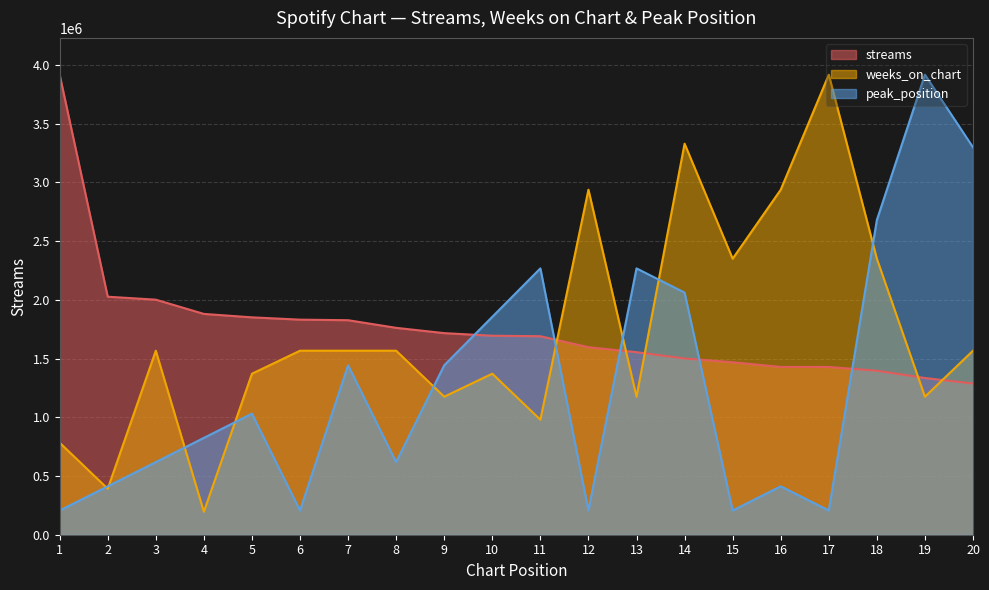

Which has a higher value, 13 or 14?

13